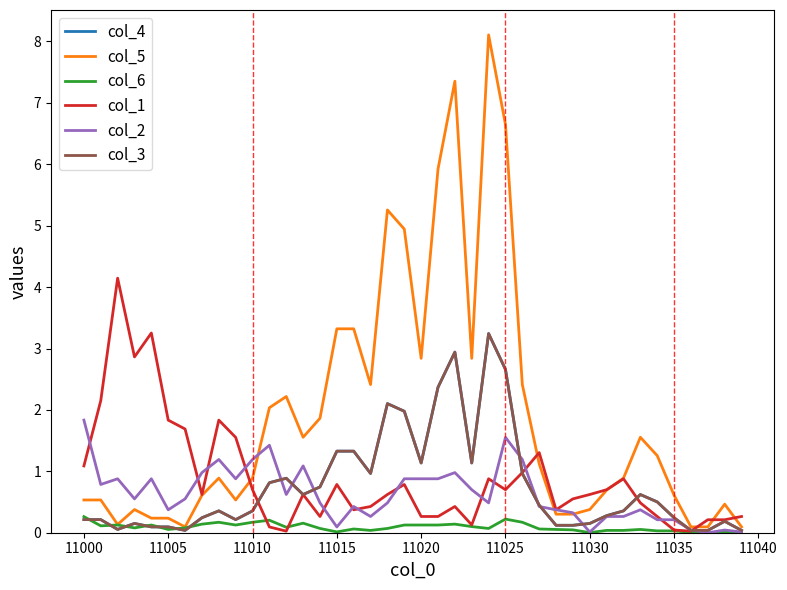

Does the chart have visible grid lines?

No